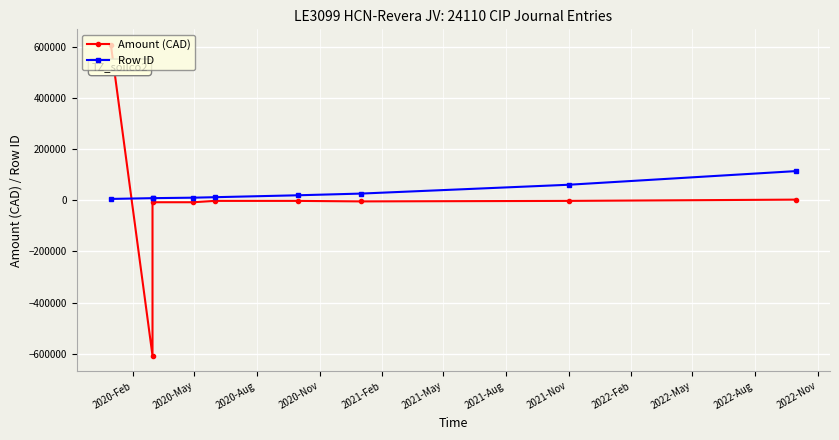

What is the value of the Amount (CAD) point at the 8th from the left?

-2486.0